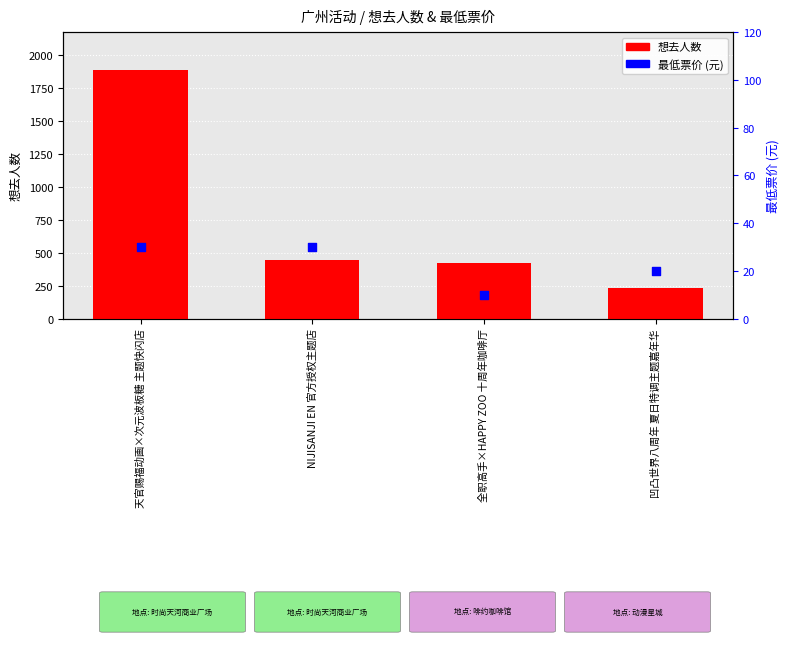

Is the value of 最低票价 at 天官赐福动画×次元波板糖 主题快闪店 greater than the value of 想去人数 at 全职高手×HAPPY ZOO 十周年咖啡厅?

No